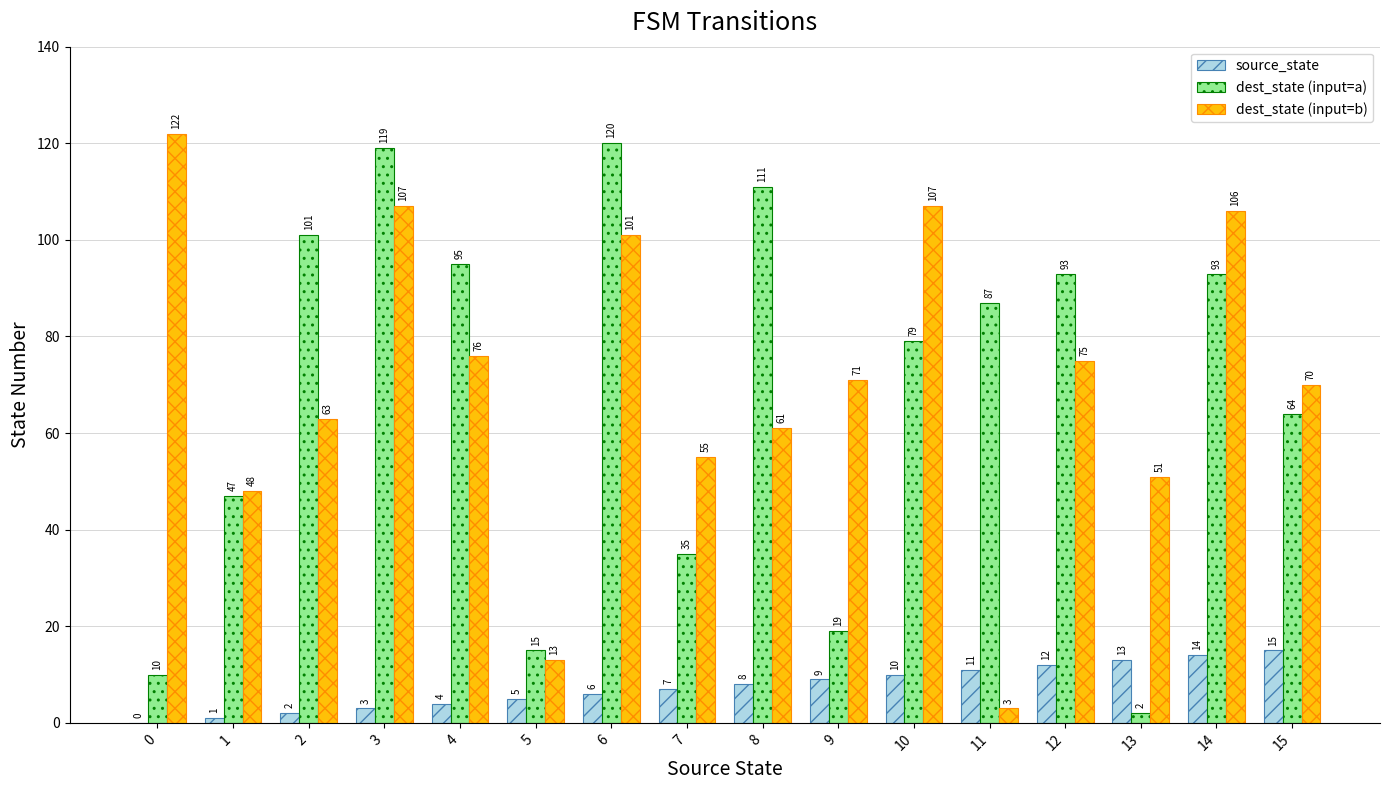

What is the sum of the dest_state (input=a) values at 4 and 2?

196